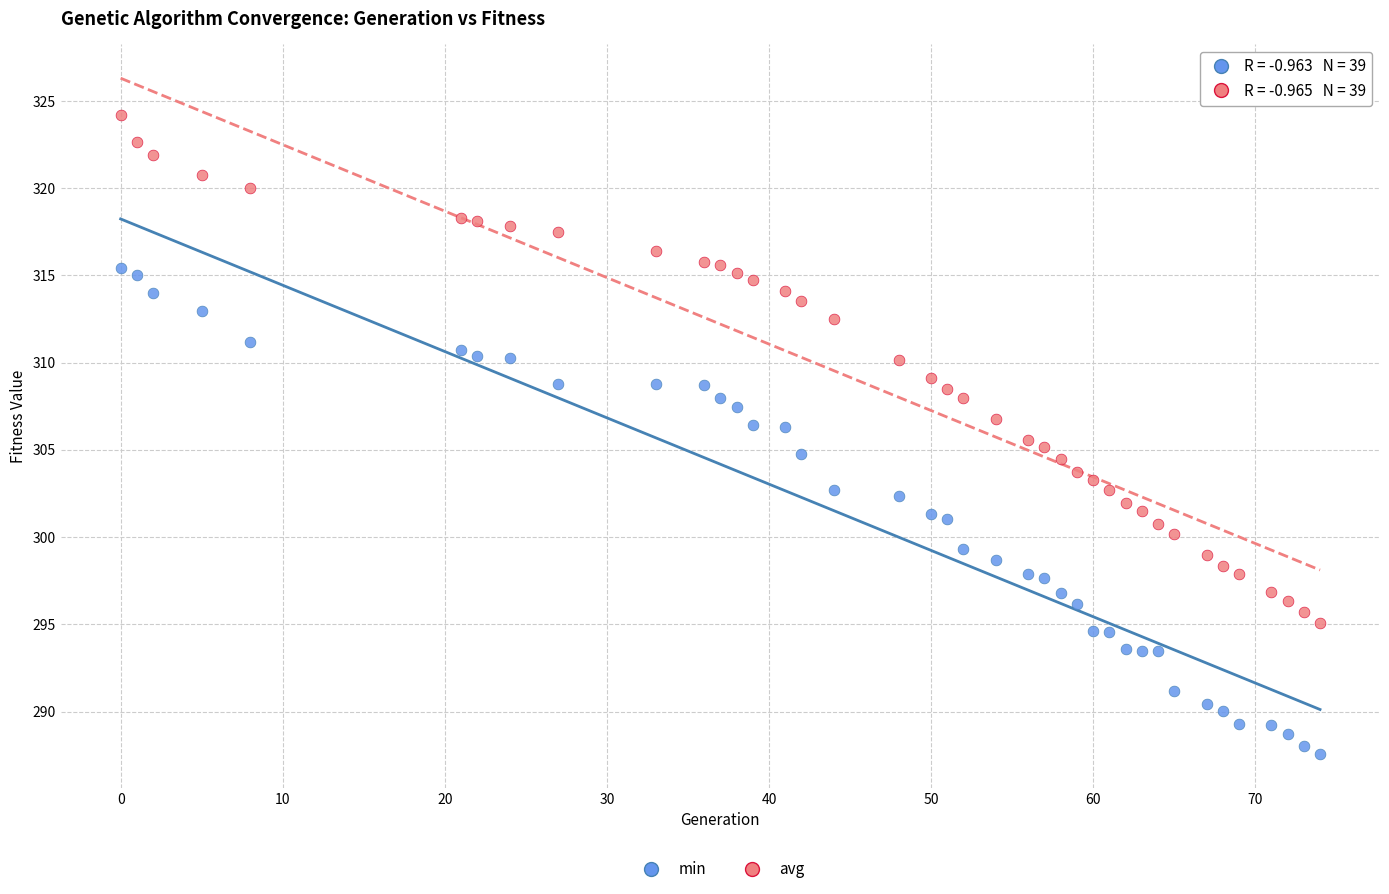

Which series contains the lowest Y value?

min